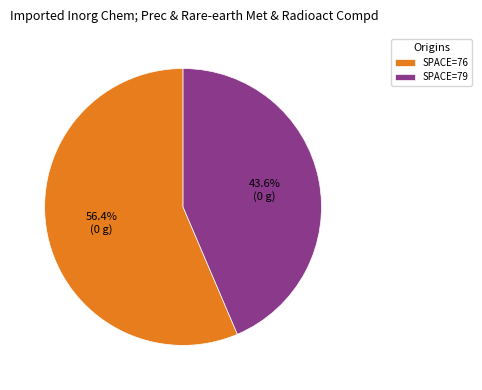

Which category has the biggest portion of the pie?

SPACE=76